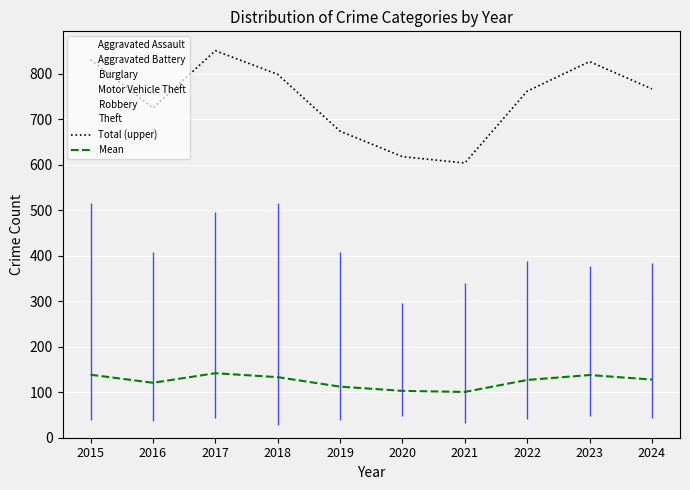

Read the Total (upper) value at 2019.

674.0